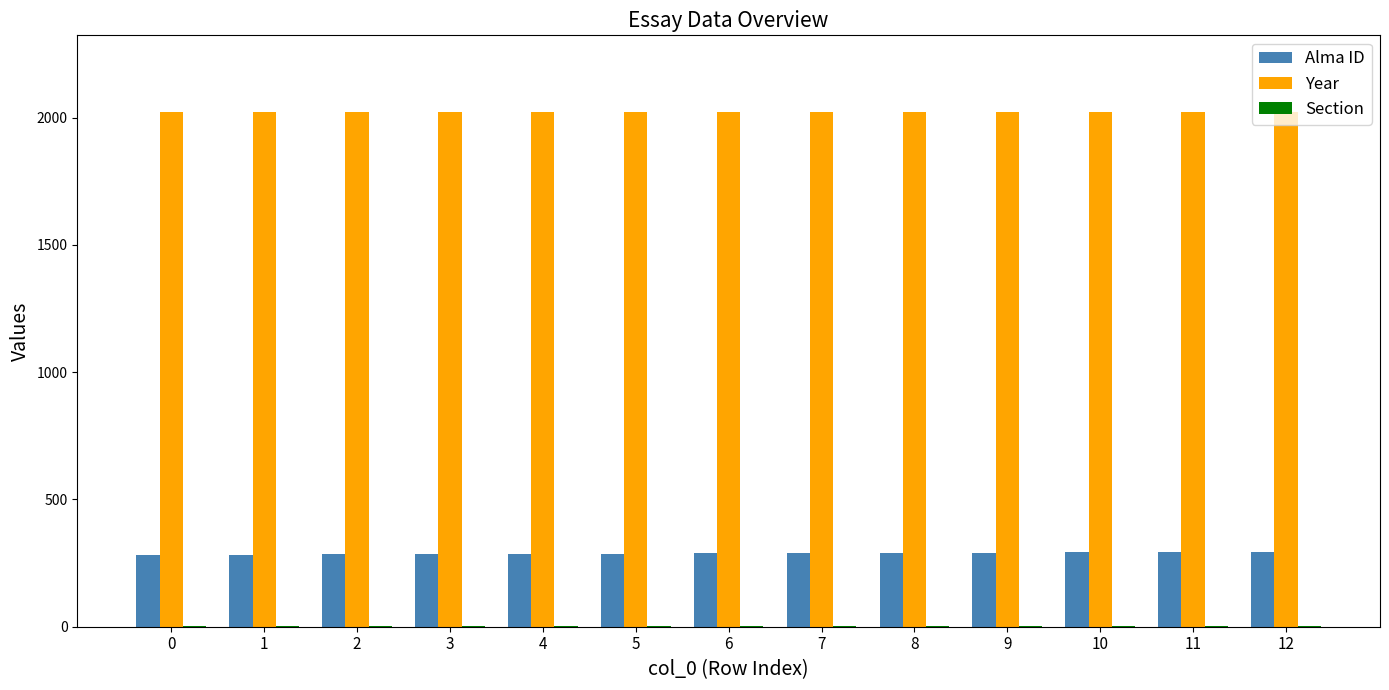

Which series has the largest total across all categories?

Year